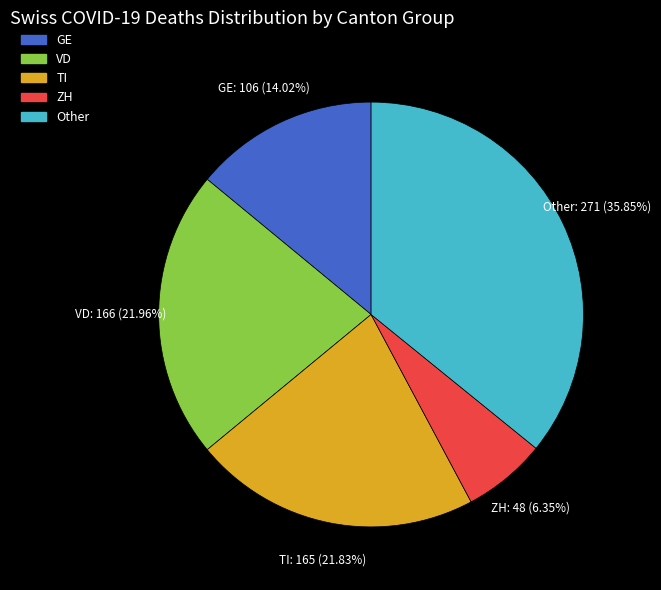

Is there a majority slice in this chart?

No